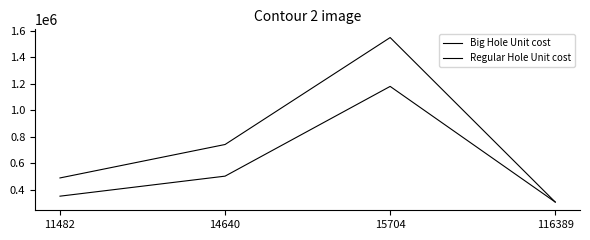

The Regular Hole Unit cost series shows 519074.7 at 116389. True or false?

False